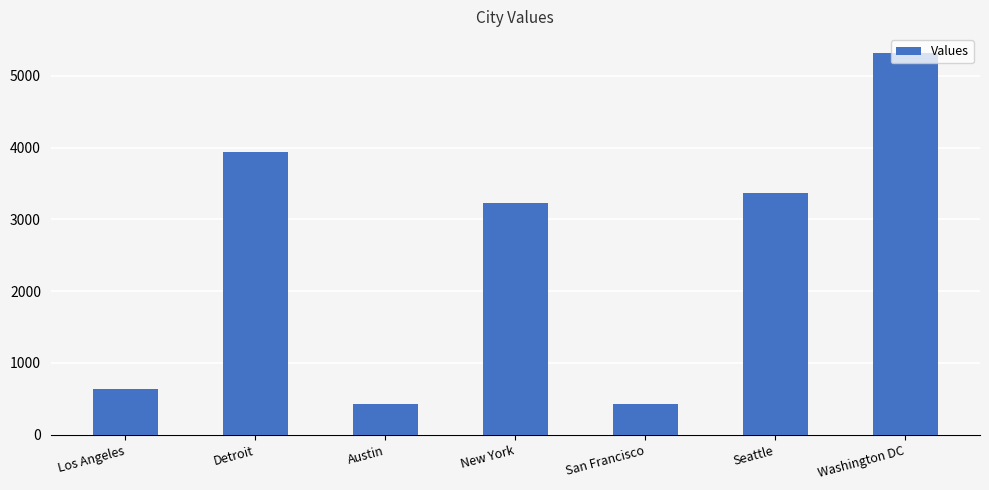

How many categories are shown in the chart?

7